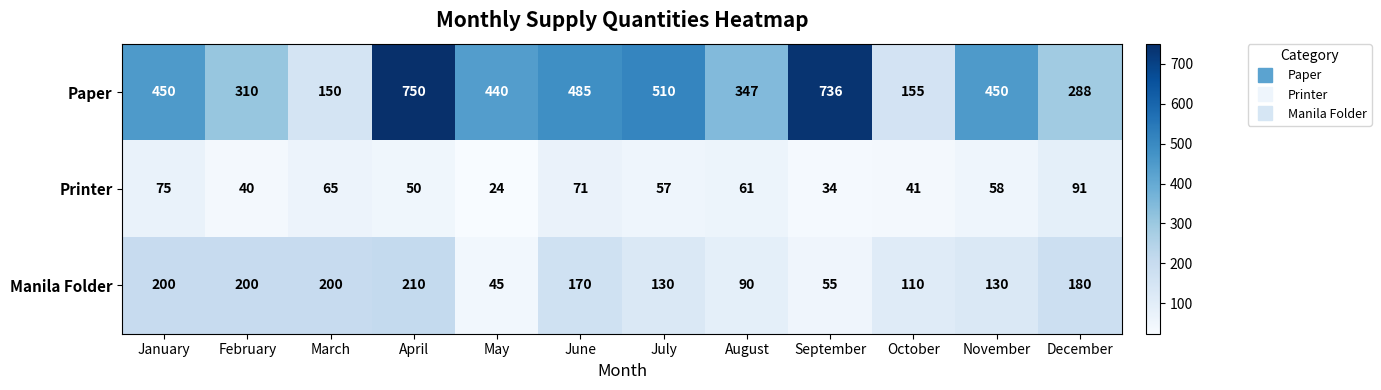

How many values in the Printer series are below 58?

6